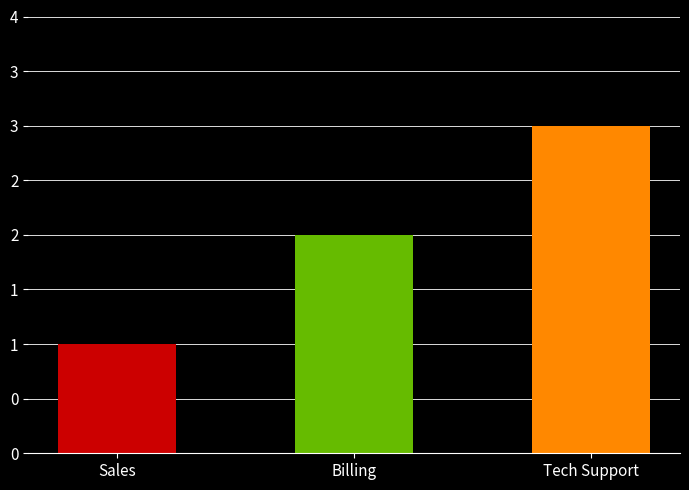

Are the bars horizontal?

No